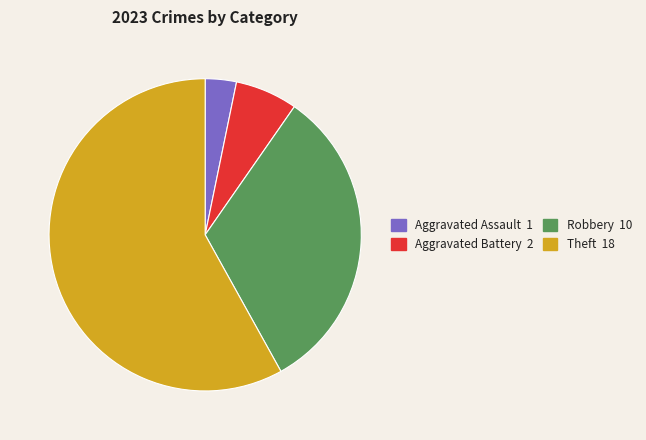

Is there a majority slice in this chart?

Yes